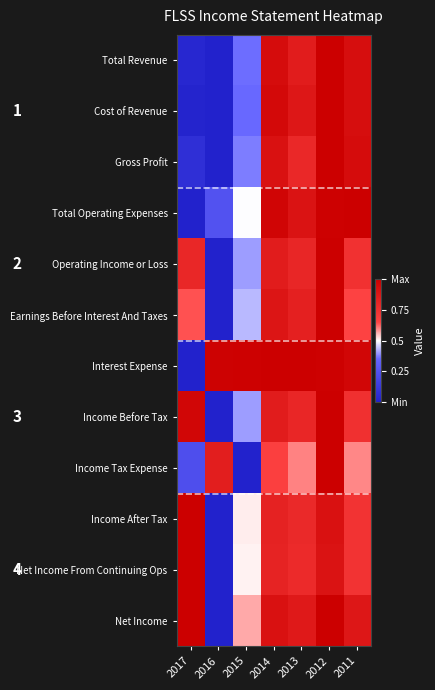

Reading left to right, extract all data points from this chart.

Total Revenue: 2017=0.0	2016=0.0	2015=0.4	2014=0.9	2013=0.9	2012=1.0	2011=0.9
Cost of Revenue: 2017=0.0	2016=0.0	2015=0.4	2014=0.9	2013=0.9	2012=1.0	2011=0.9
Gross Profit: 2017=0.1	2016=0.0	2015=0.4	2014=0.9	2013=0.8	2012=1.0	2011=0.9
Total Operating Expenses: 2017=0.0	2016=0.2	2015=0.5	2014=1.0	2013=0.9	2012=1.0	2011=1.0
Operating Income or Loss: 2017=0.8	2016=0.0	2015=0.4	2014=0.9	2013=0.8	2012=1.0	2011=0.7
Earnings Before Interest And Taxes: 2017=0.6	2016=0.0	2015=0.4	2014=0.9	2013=0.8	2012=1.0	2011=0.7
Interest Expense: 2017=0.0	2016=1.0	2015=1.0	2014=1.0	2013=1.0	2012=1.0	2011=1.0
Income Before Tax: 2017=1.0	2016=0.0	2015=0.4	2014=0.9	2013=0.8	2012=1.0	2011=0.7
Income Tax Expense: 2017=0.2	2016=0.8	2015=0.0	2014=0.7	2013=0.6	2012=1.0	2011=0.6
Income After Tax: 2017=1.0	2016=0.0	2015=0.5	2014=0.8	2013=0.8	2012=0.9	2011=0.7
Net Income From Continuing Ops: 2017=1.0	2016=0.0	2015=0.5	2014=0.8	2013=0.8	2012=0.9	2011=0.7
Net Income: 2017=1.0	2016=0.0	2015=0.6	2014=0.9	2013=0.9	2012=1.0	2011=0.9